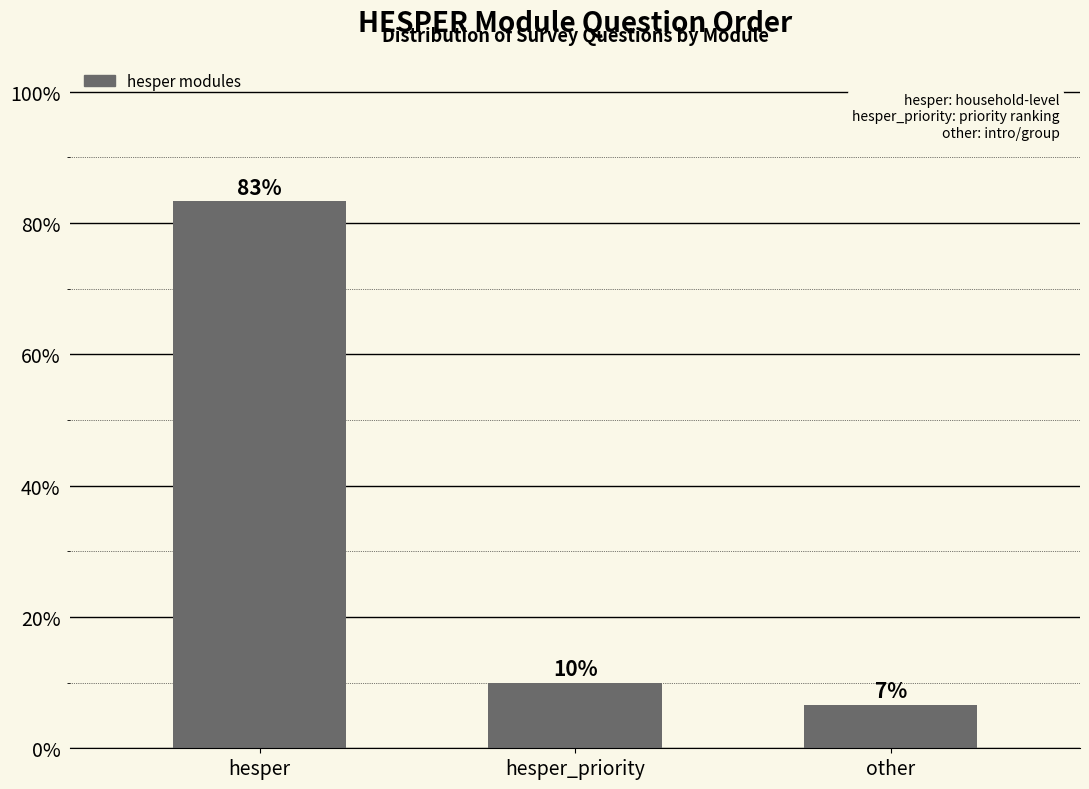

What is the average value?

33.3